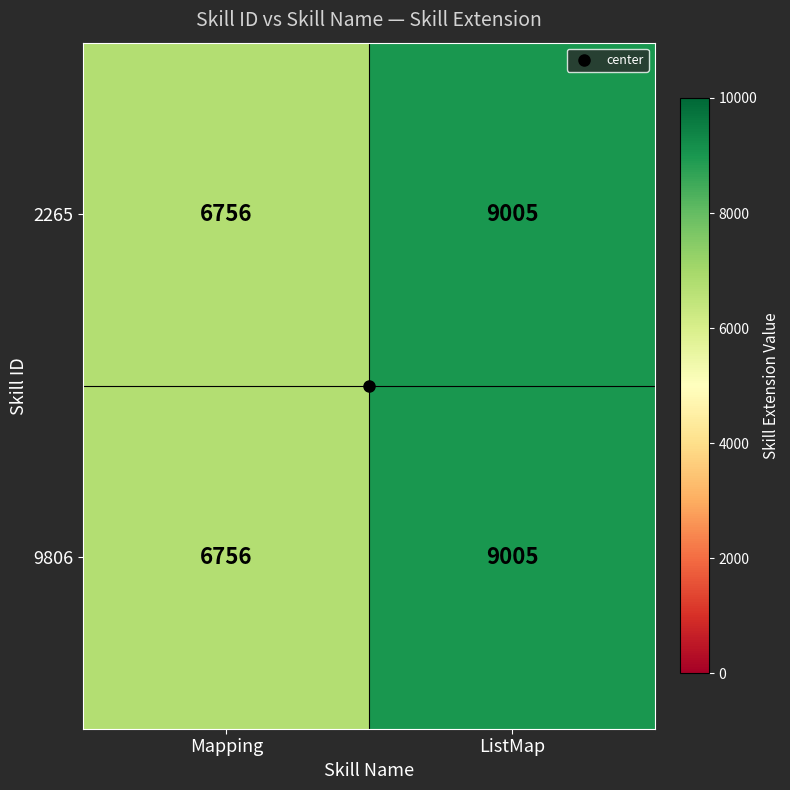

What value does the 9806 series have at Mapping, to the nearest 50?

6750